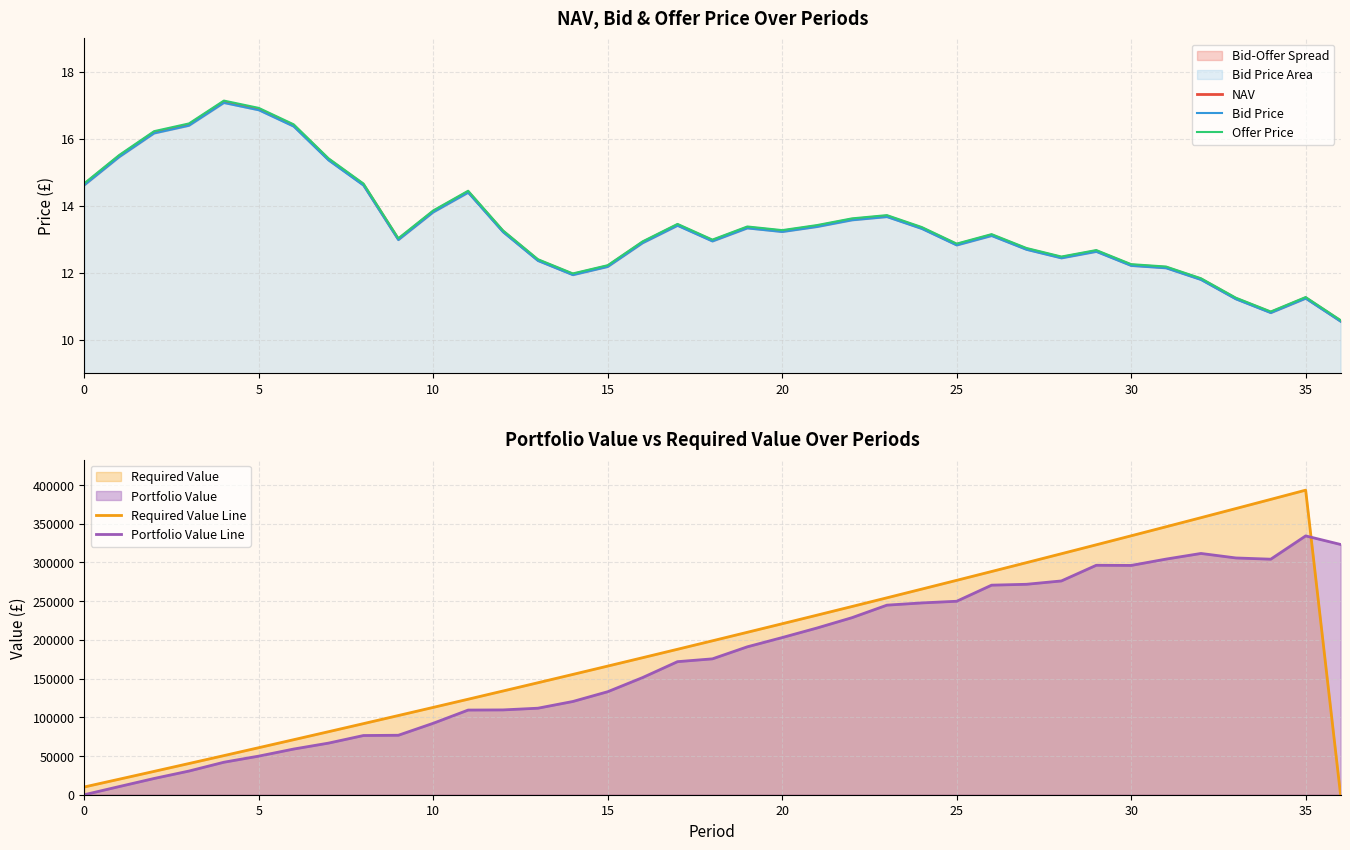

What are all the series names shown in the legend?

NAV, Bid Price, Offer Price, Required Value Line, Portfolio Value Line